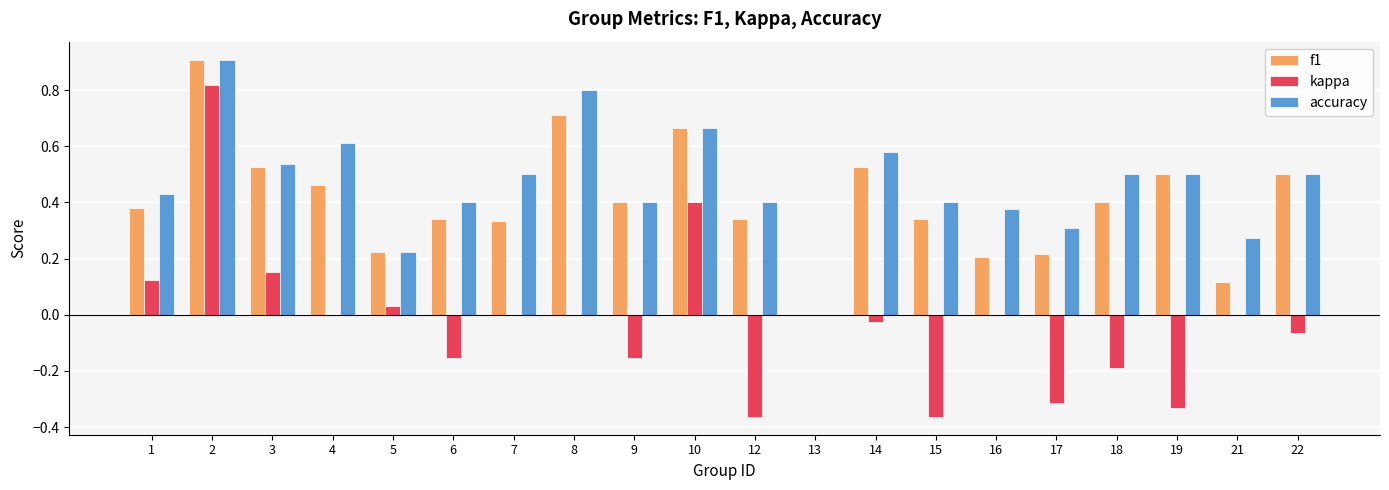

At which category does the chart reach its peak across all series?

2